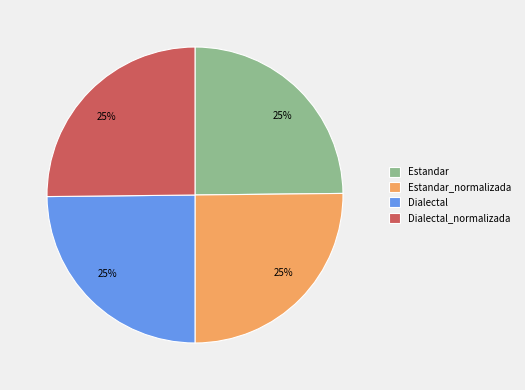

Does any single category account for the majority?

No